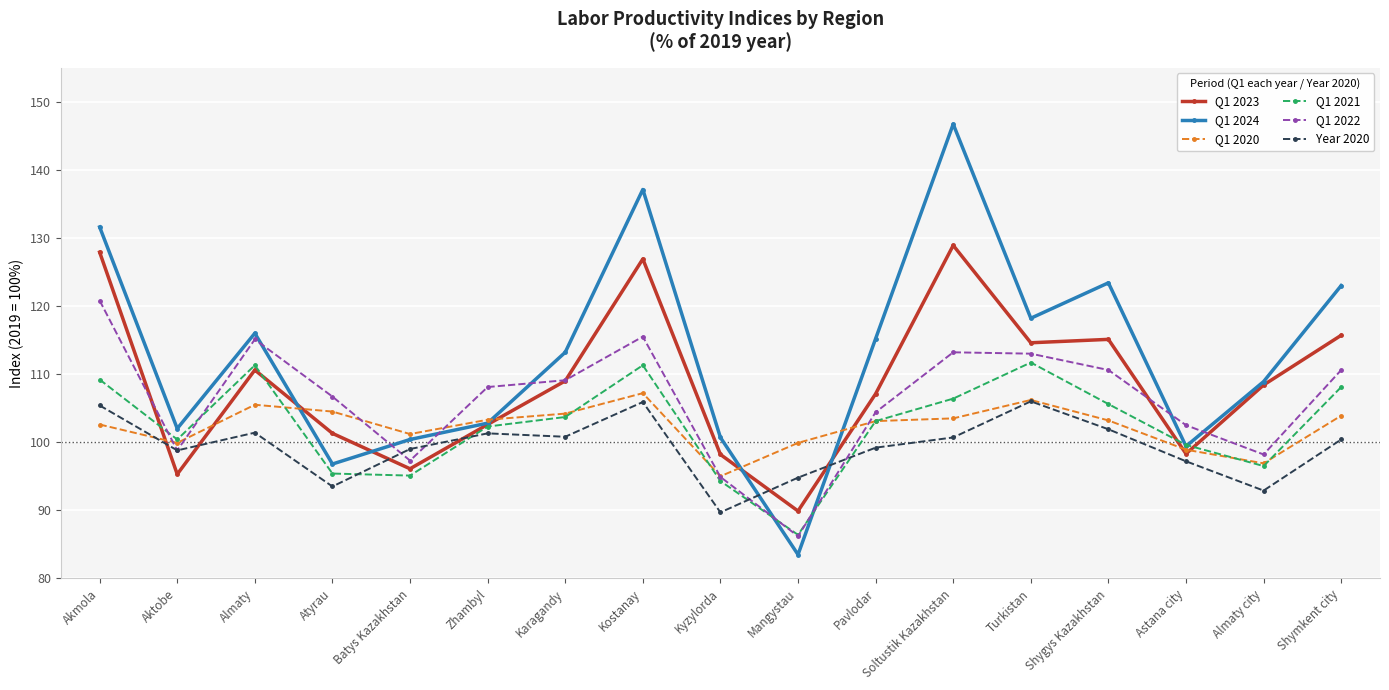

Where is Q1 2024 nearest to the value 115?

Pavlodar